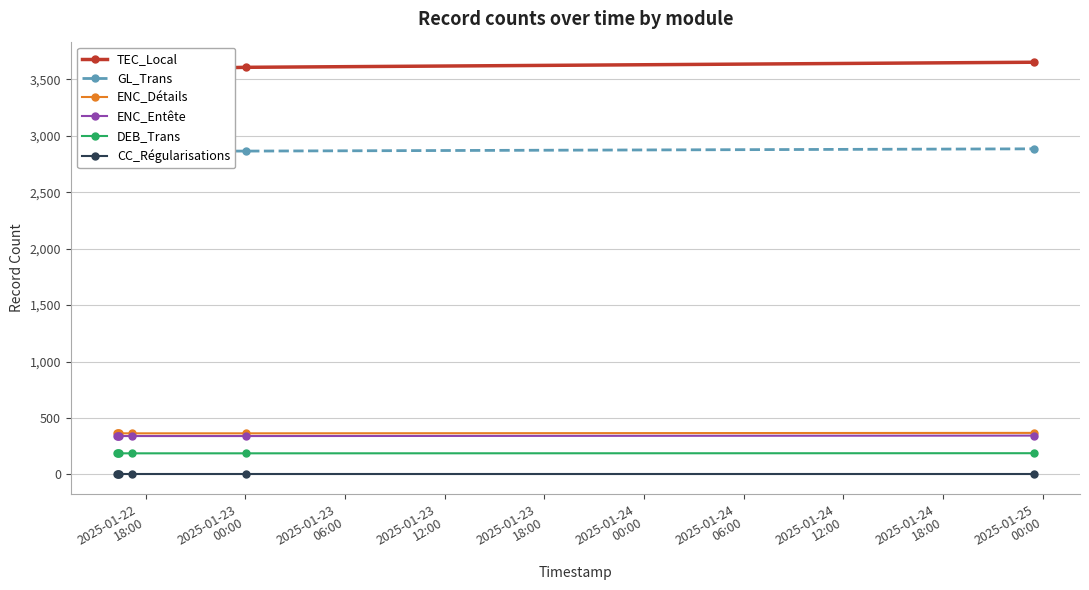

True or false: ENC_Détails and DEB_Trans intersect in this chart.

False